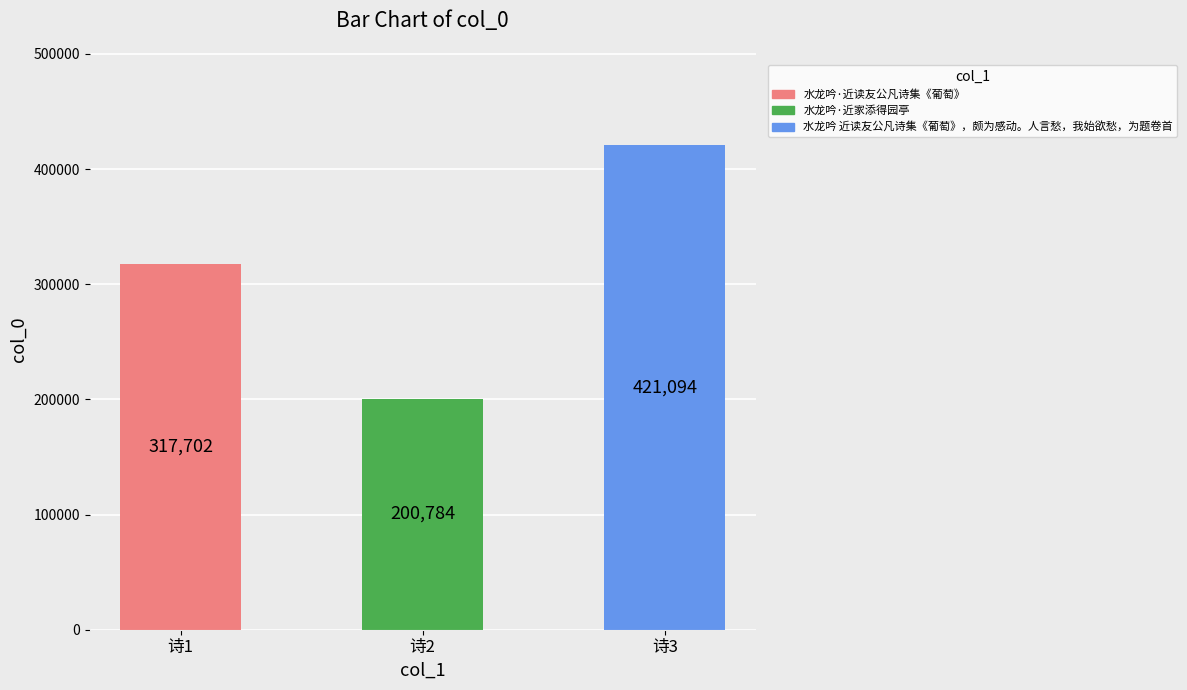

The value at 诗1 is 435661. True or false?

False